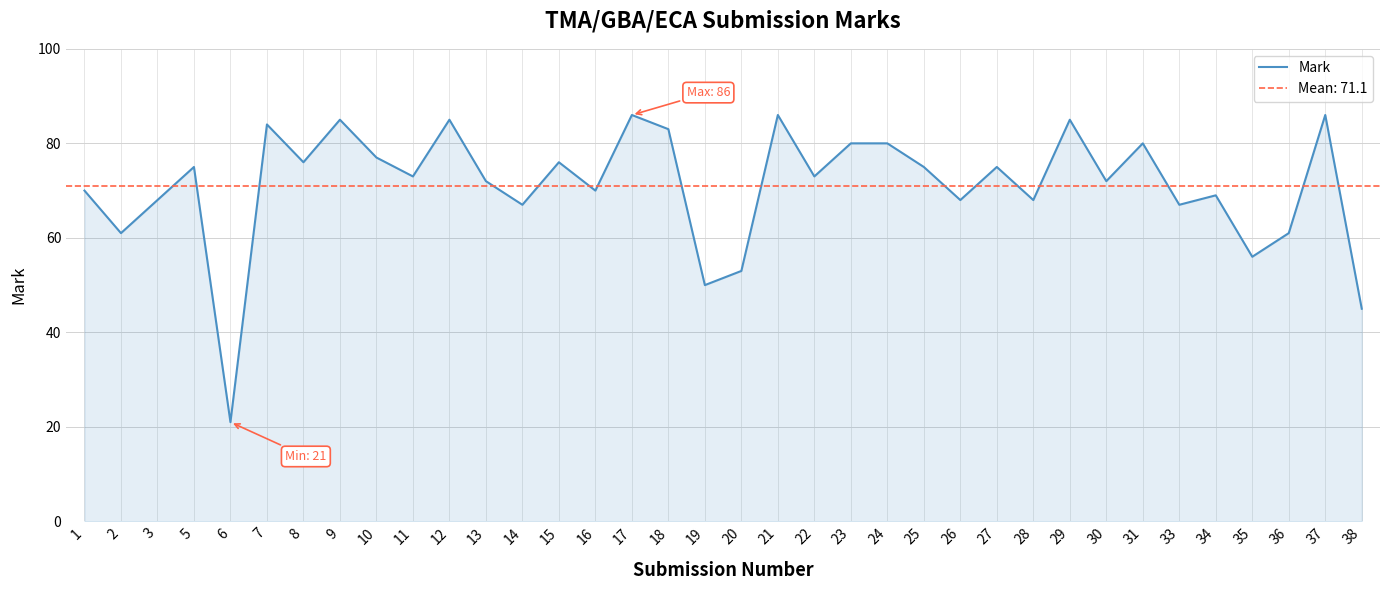

Reading left to right, what are all the values shown in this chart?

1=70	2=61	3=68	5=75	6=21	7=84	8=76	9=85	10=77	11=73	12=85	13=72	14=67	15=76	16=70	17=86	18=83	19=50	20=53	21=86	22=73	23=80	24=80	25=75	26=68	27=75	28=68	29=85	30=72	31=80	33=67	34=69	35=56	36=61	37=86	38=45